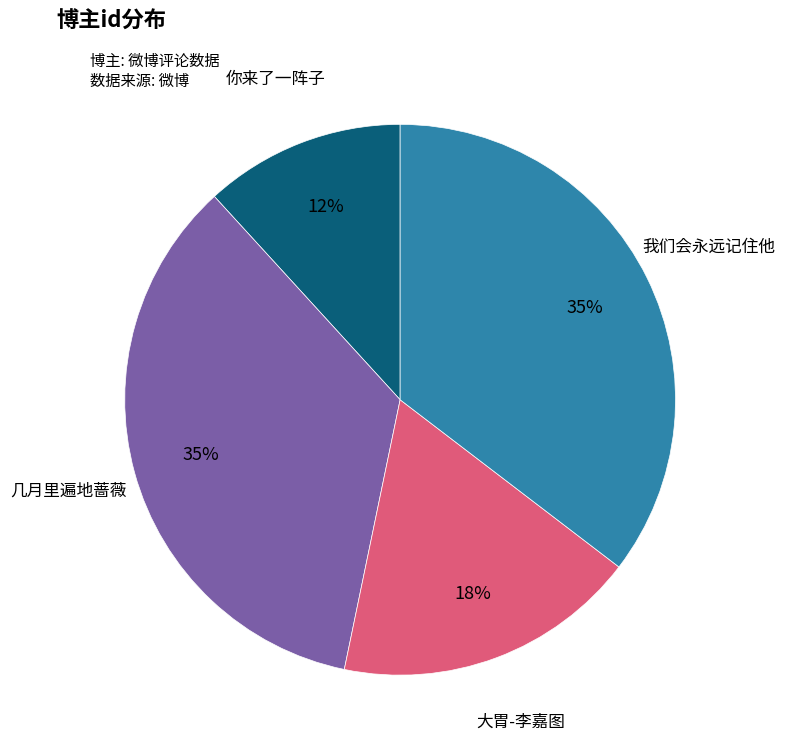

To the nearest percent, what is the average slice percentage?

25%